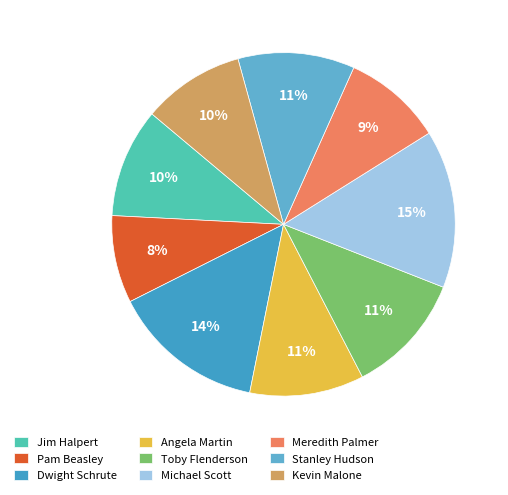

Is there any slice that represents more than half of the pie?

No